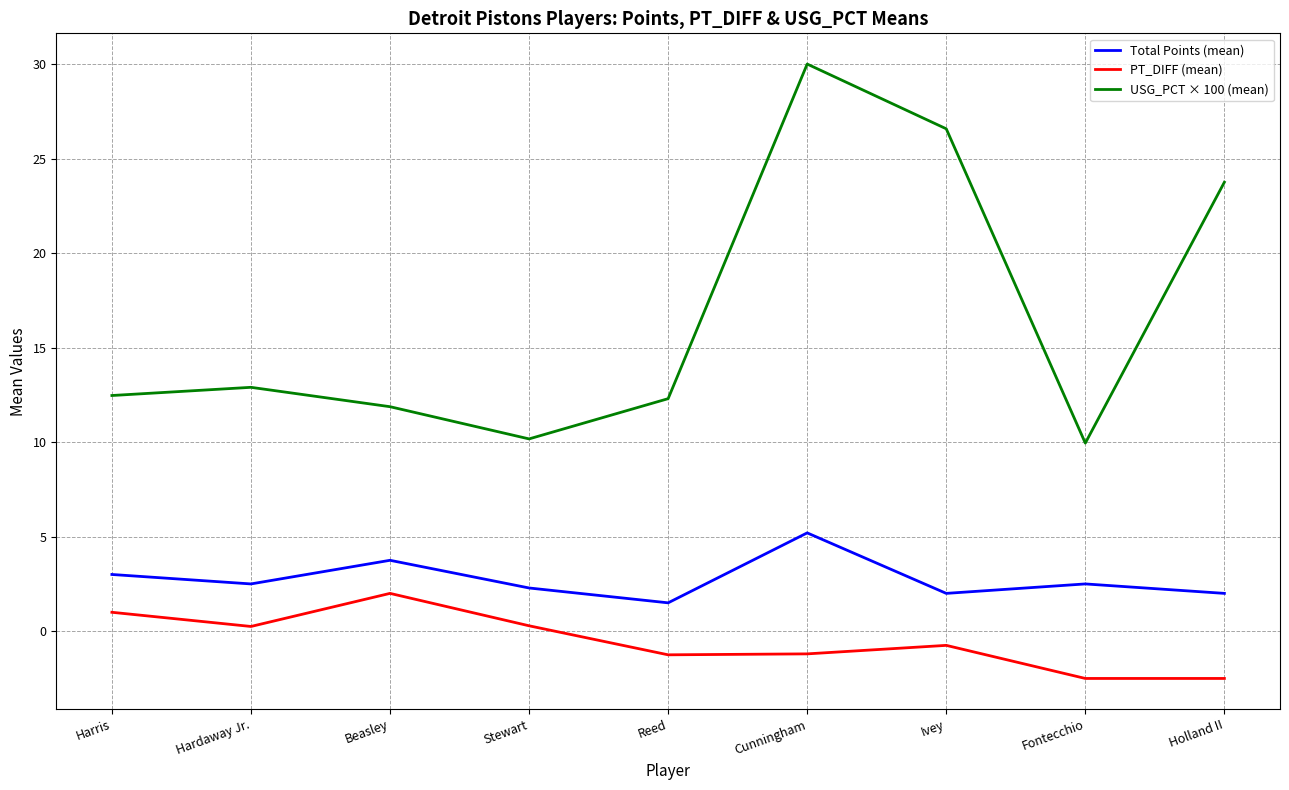

Is it true that USG_PCT × 100 (mean) equals 2.7 at Fontecchio?

False